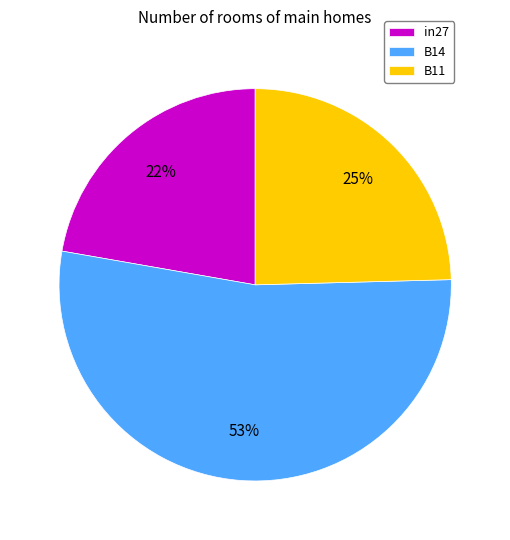

To the nearest percent, what portion does B14 represent?

53%